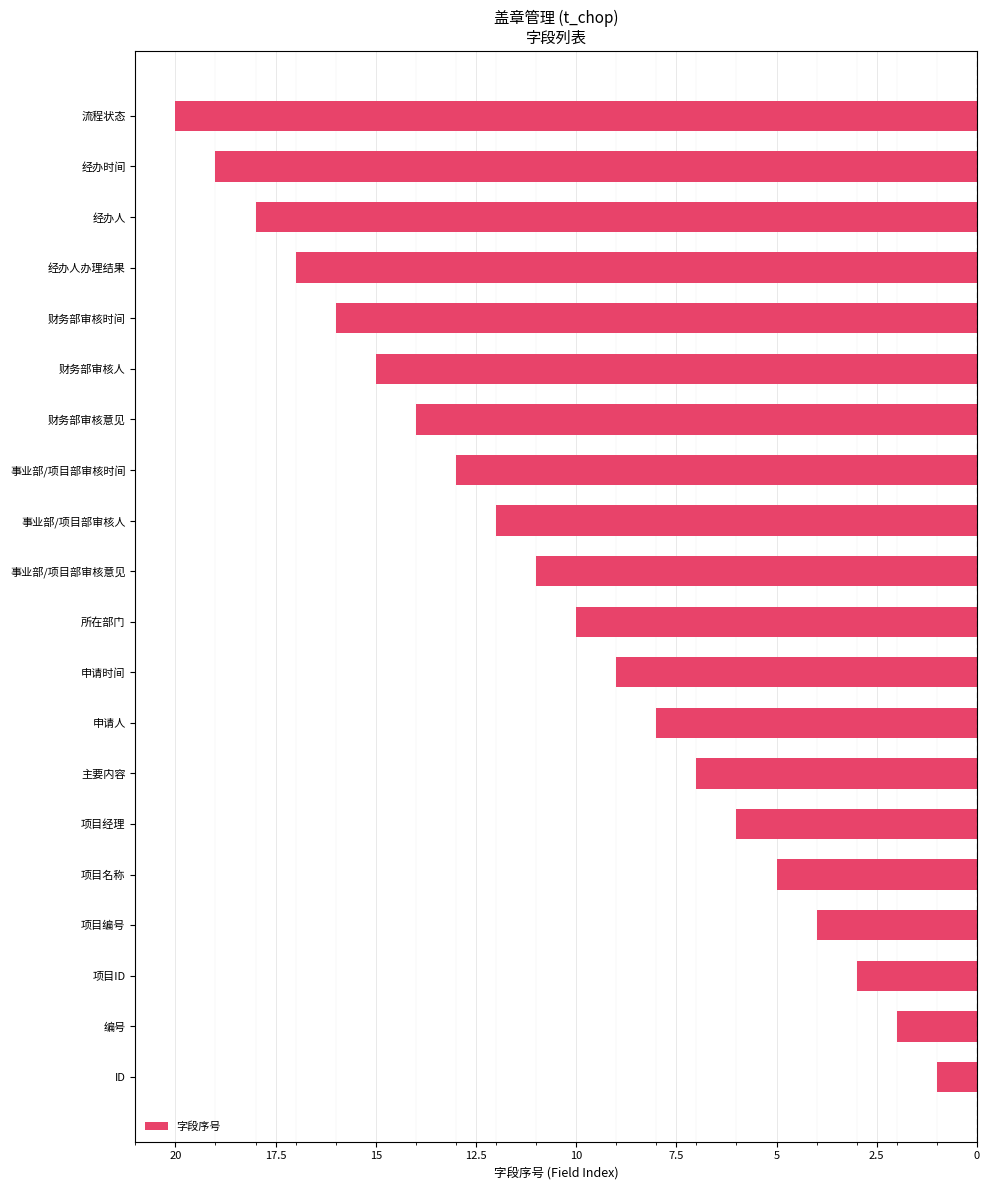

Does the chart contain any negative values?

Yes